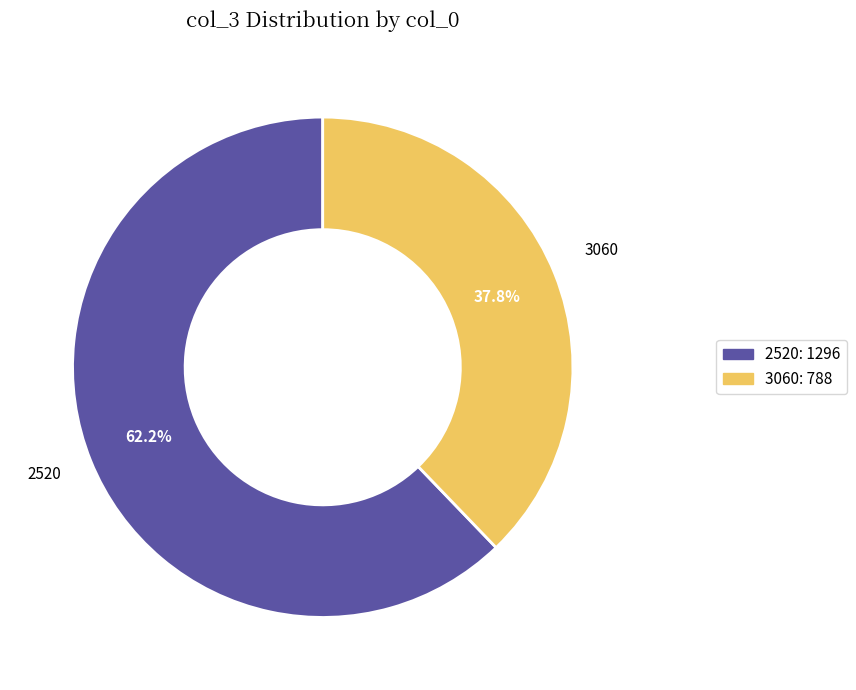

Is there a majority slice in this chart?

Yes